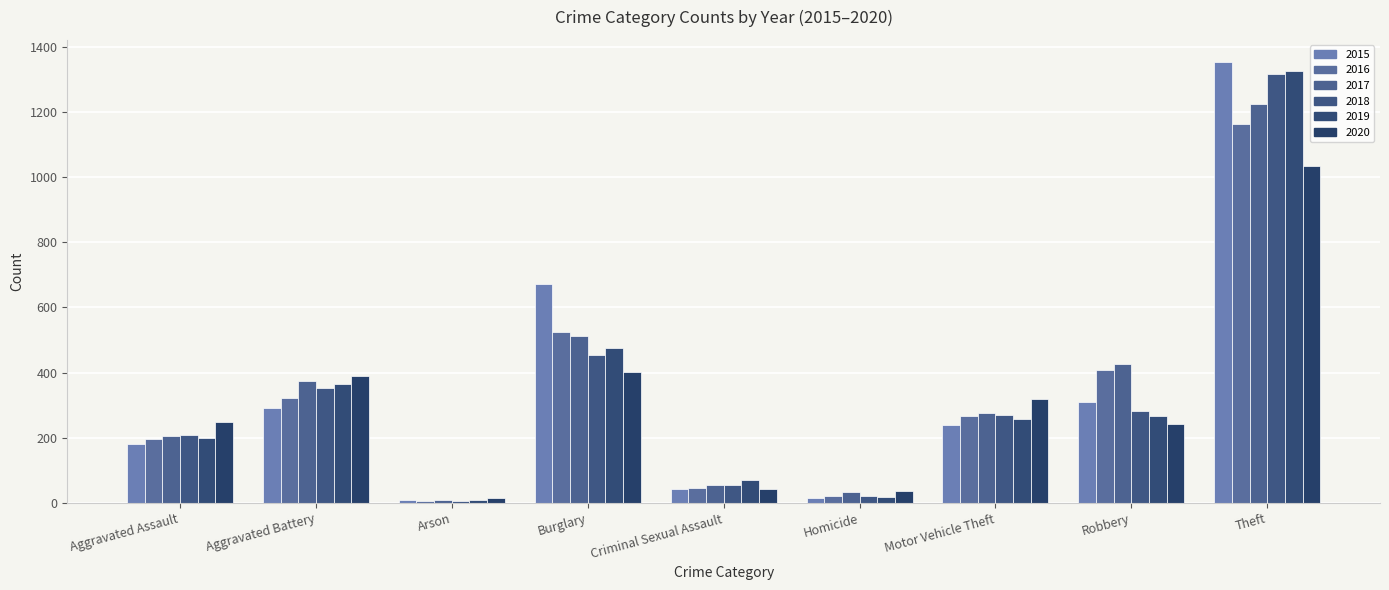

How many data points does each series have?

9